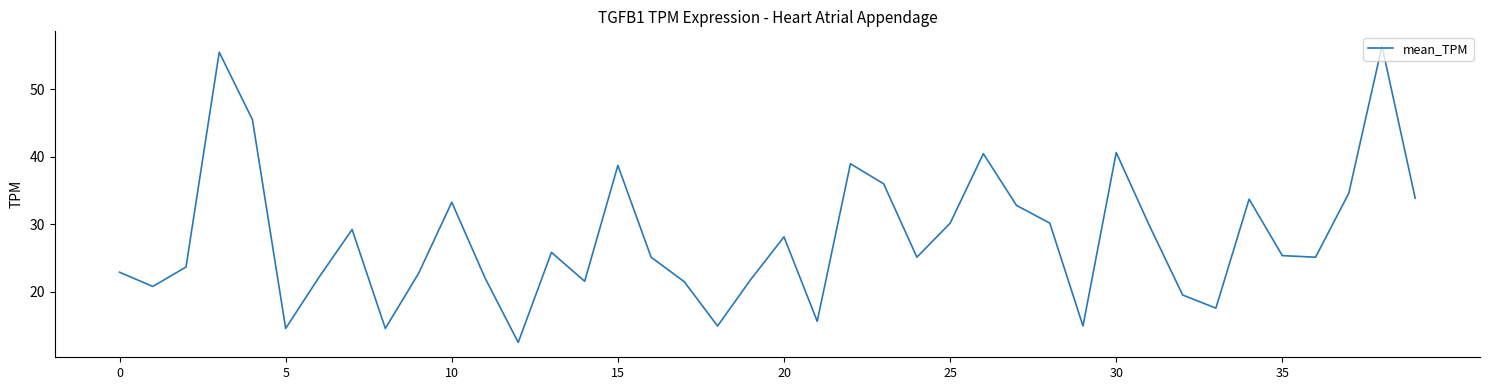

What is the greatest value displayed?

56.4